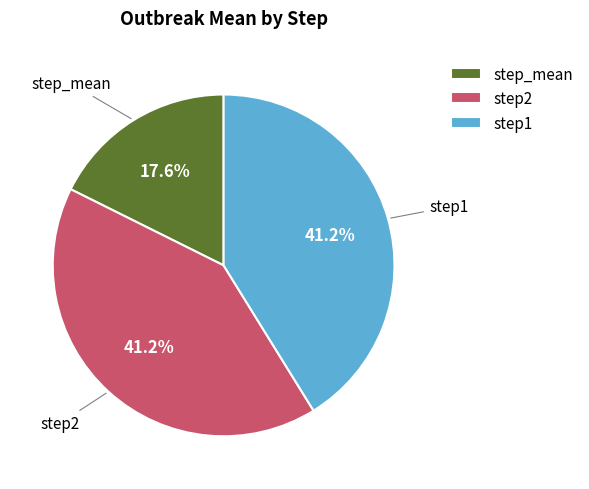

Does any single category account for the majority?

No